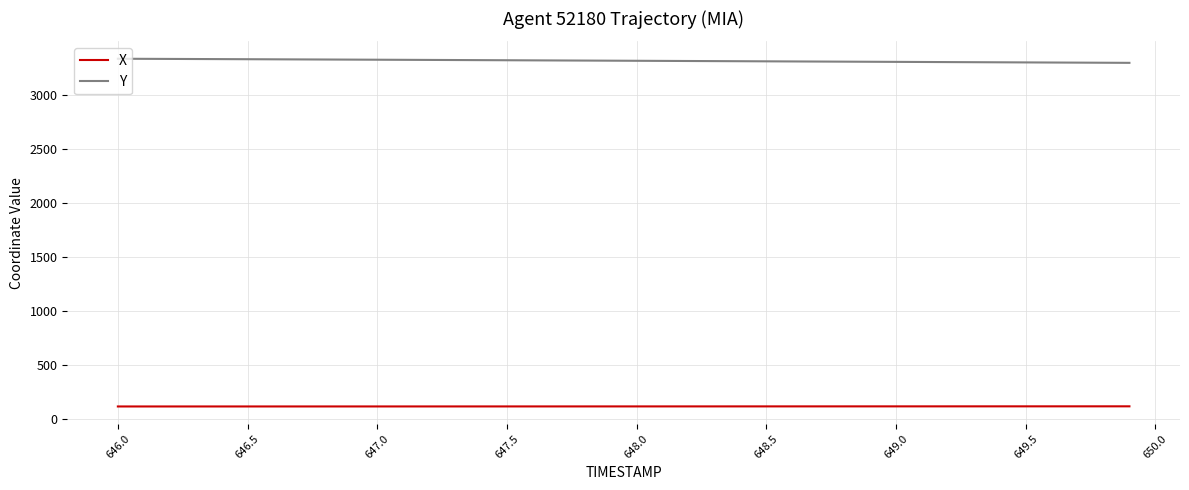

At how many categories does at least one series exceed 2396?

40